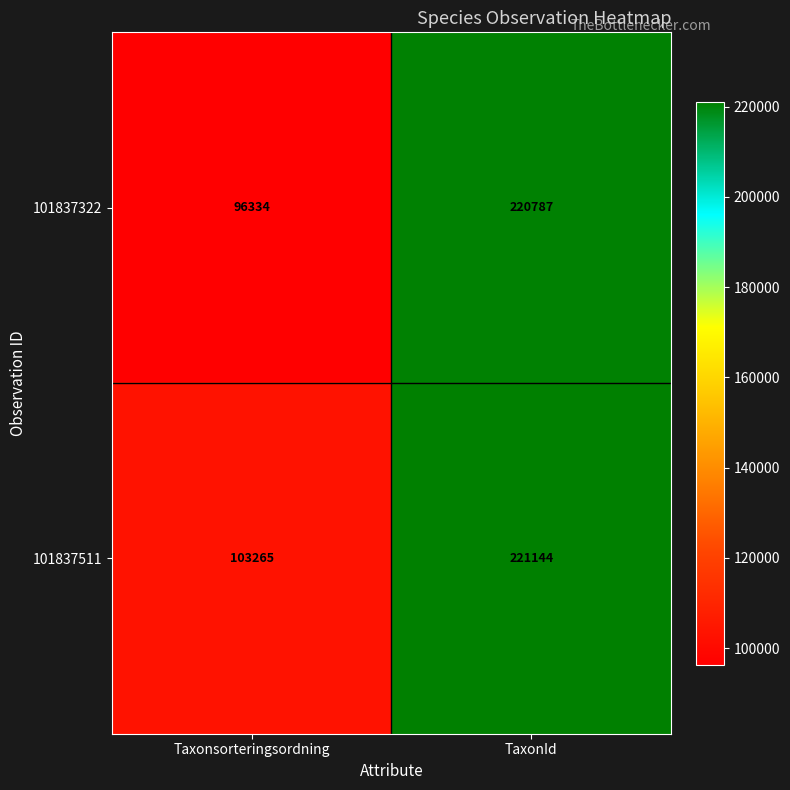

What is the sum of all 101837322 values?

317121